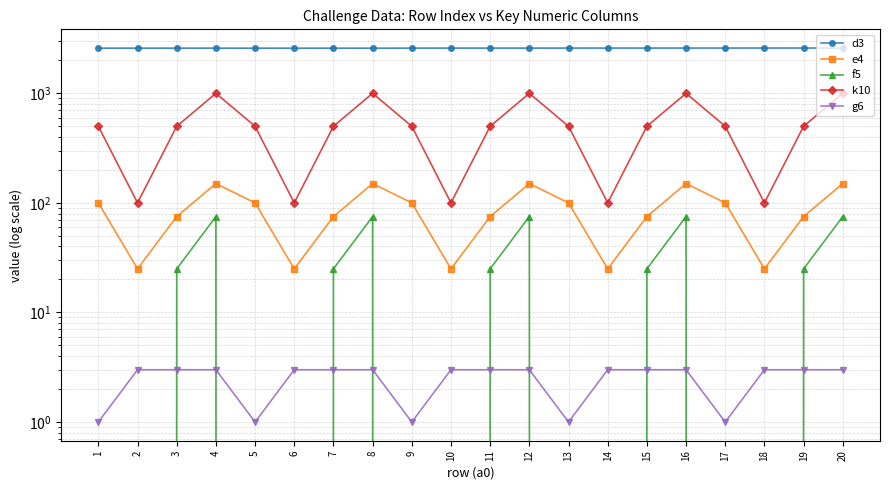

How many values in f5 are above zero?

10